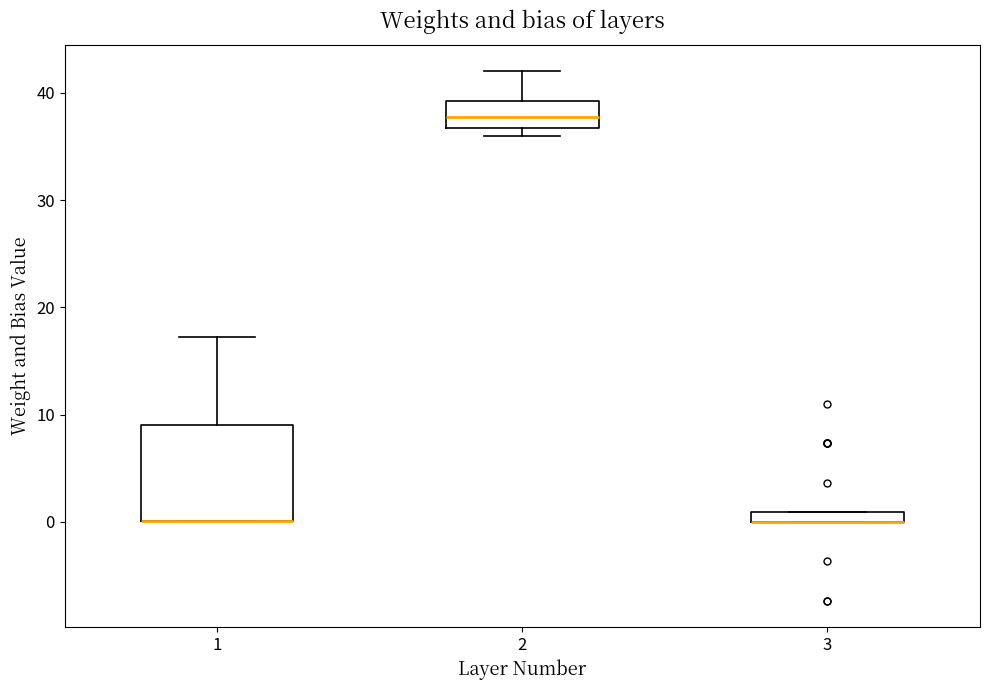

Where does the median line of the box at x = 2 sit on the y-axis? The values are not printed on the chart, so give them approximately, as read against the axis.

38